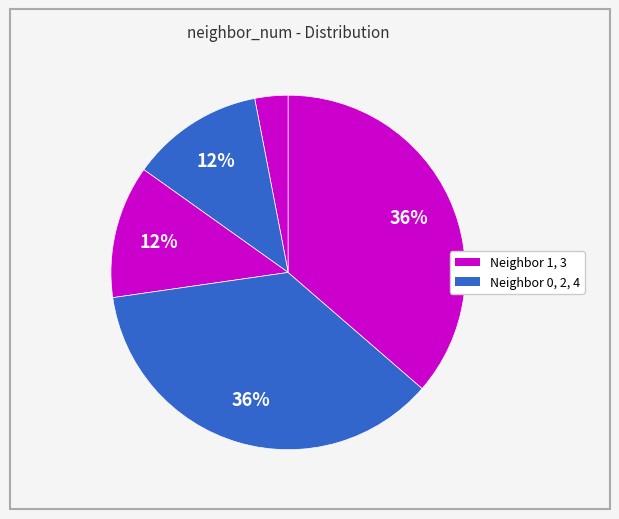

How many segments does this pie chart have?

5